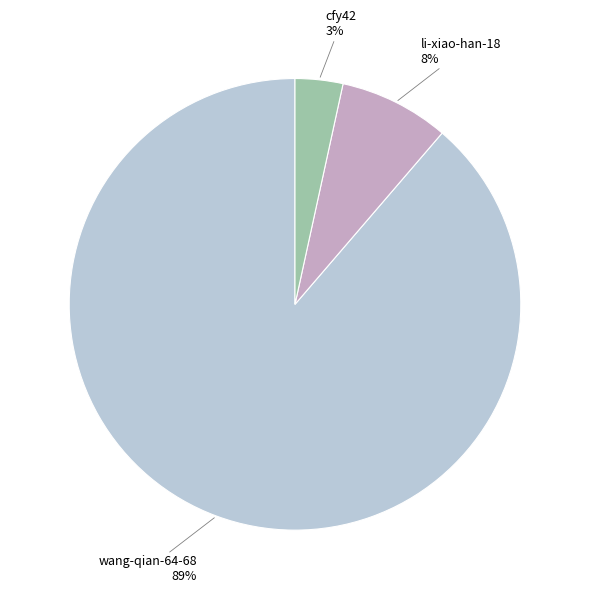

What is the majority slice?

wang-qian-64-68